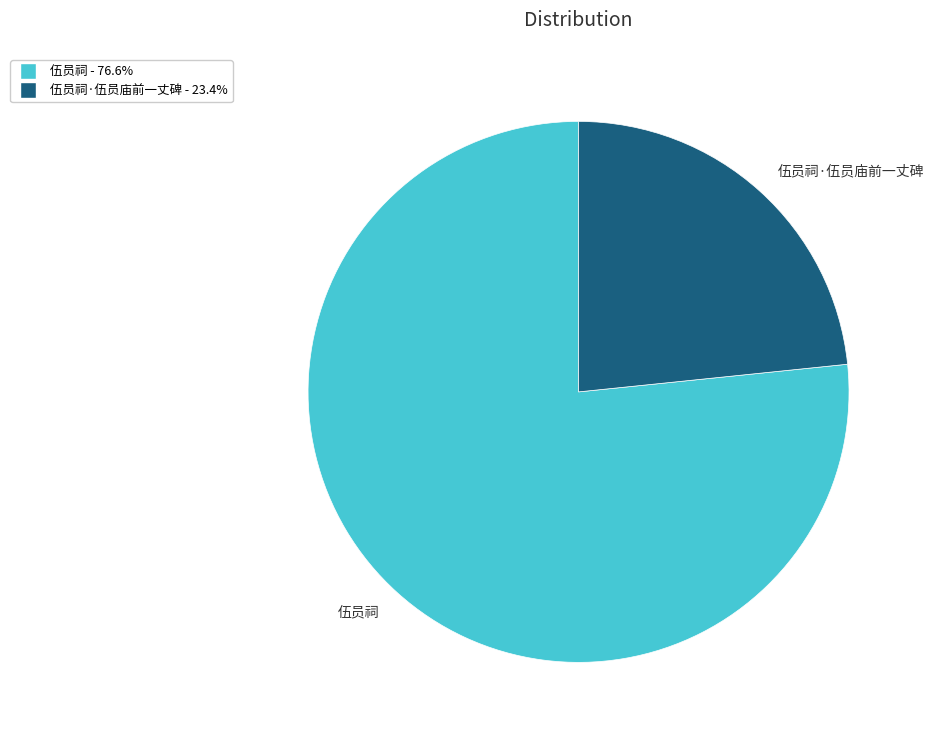

Is the sum of 伍员祠·伍员庙前一丈碑 and 伍员祠 greater than half?

Yes